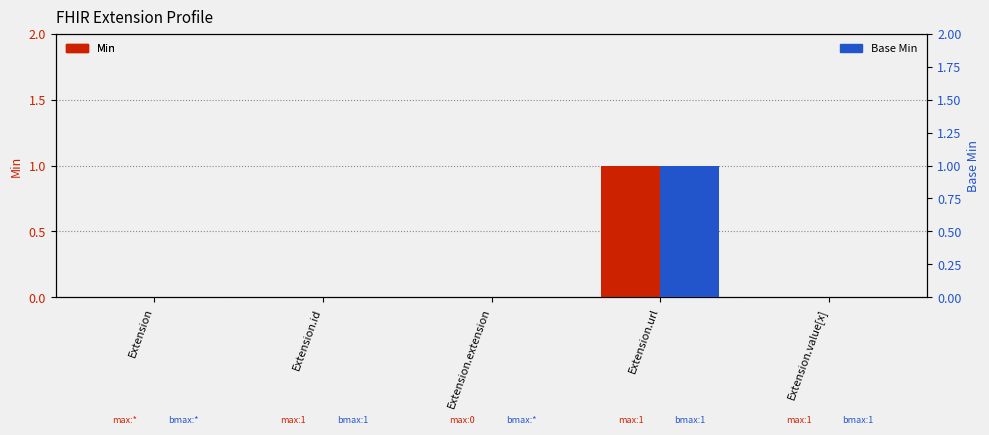

What is the label of the 2nd bar from the left?

Extension.id